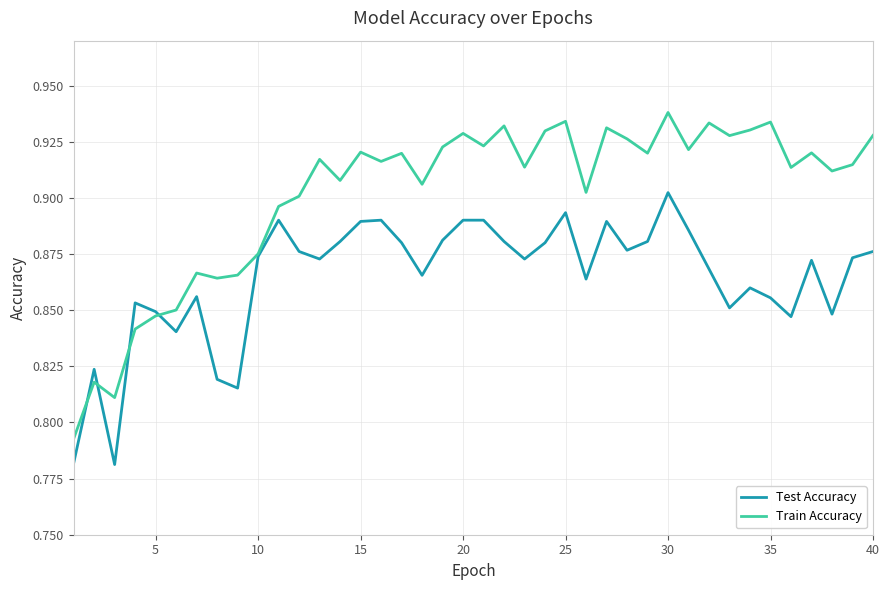

Rank the series by their average value, from lowest to highest.

Test Accuracy, Train Accuracy